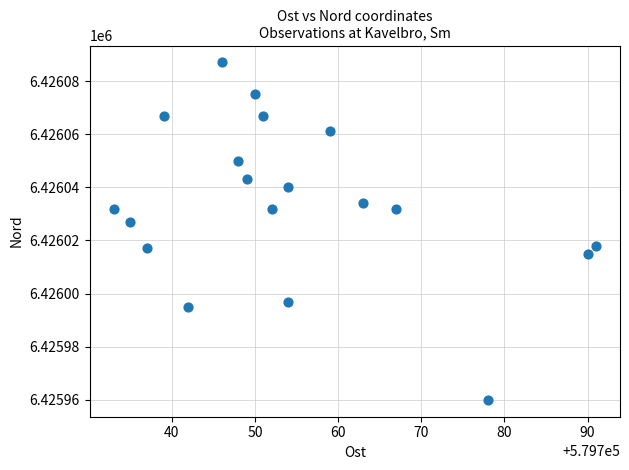

What is the range of Y values (max minus min)?

127